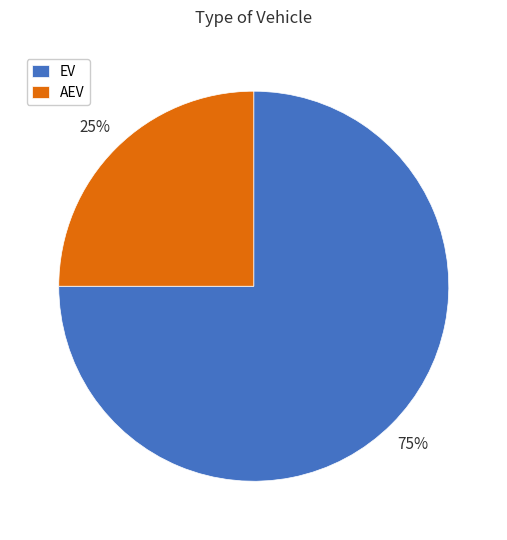

Is AEV the majority of the pie?

No